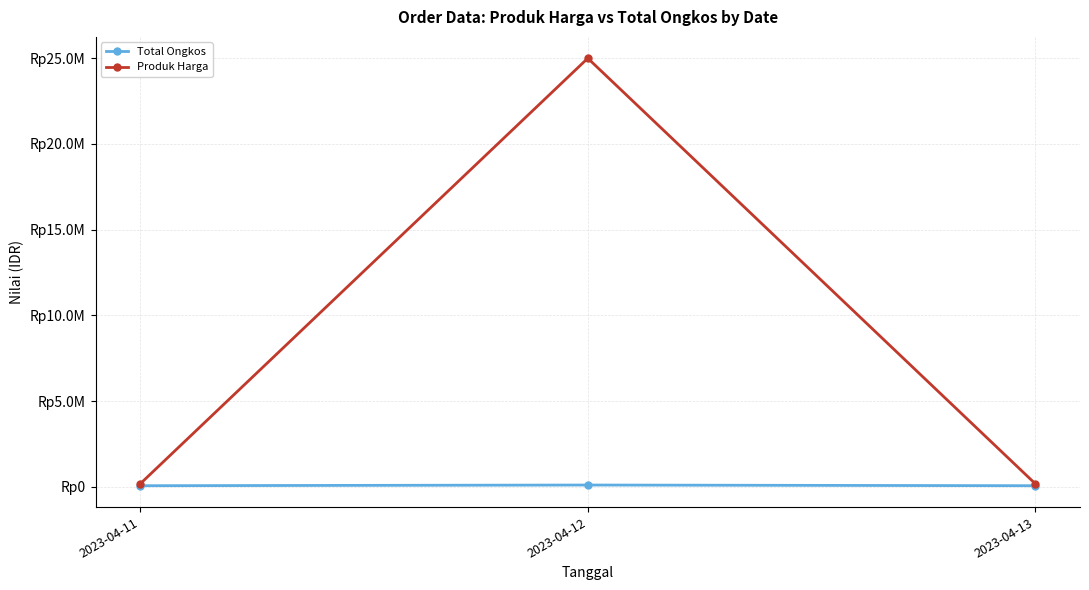

What is the highest value of the Produk Harga series?

25000000